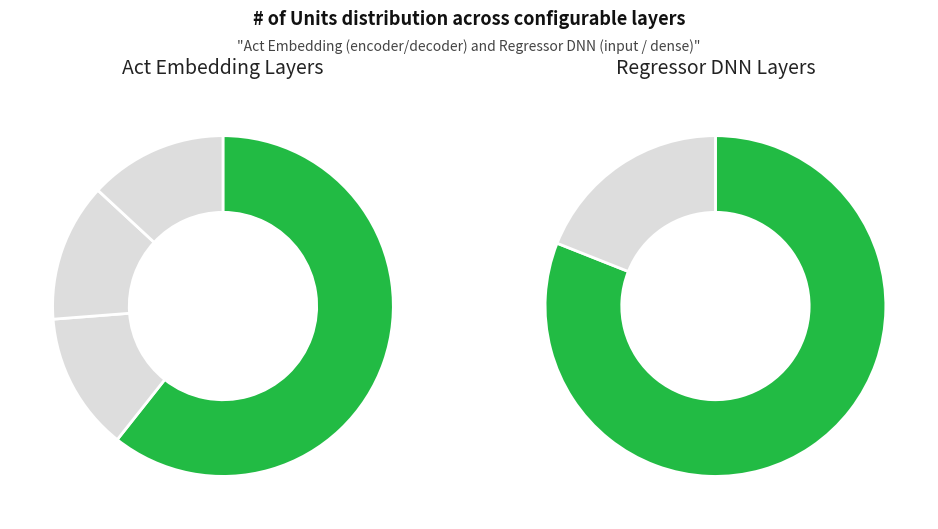

Combined, what portion of the pie is dense (DNN input) and encoder_lstm?

52.5%